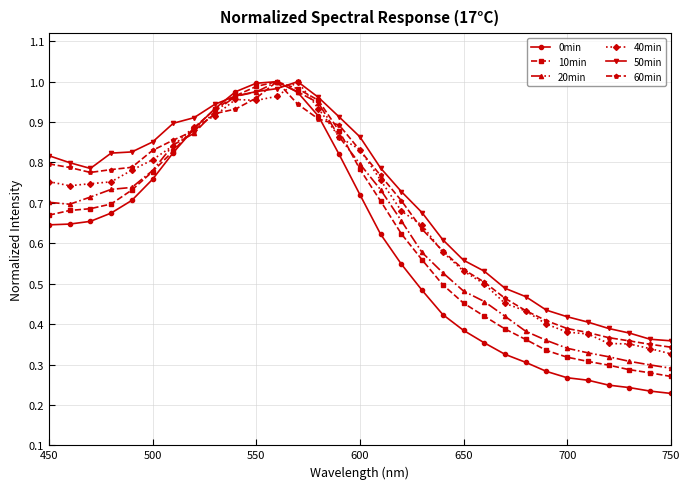

How many times do 50min and 0min cross each other?

2